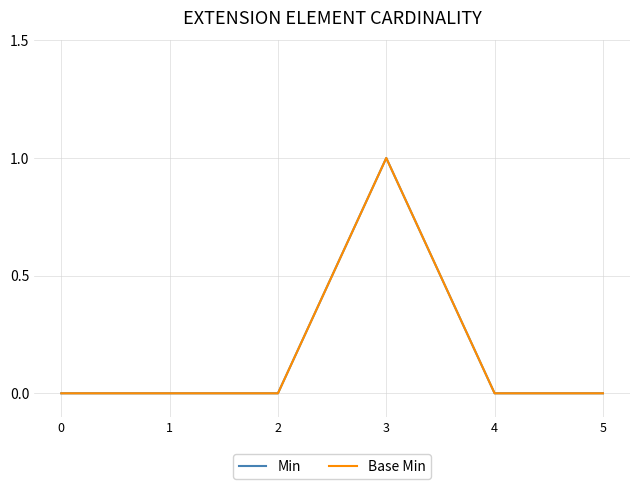

True or false: Min and Base Min intersect in this chart.

False